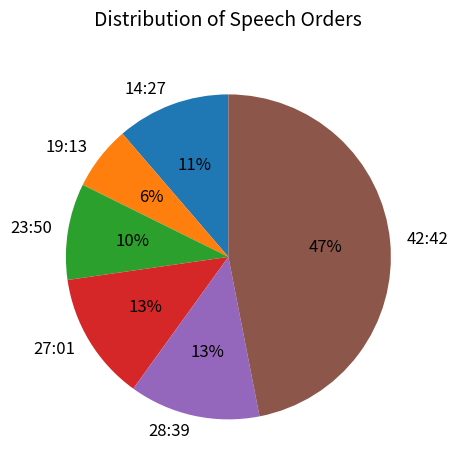

How many segments does this pie chart have?

6